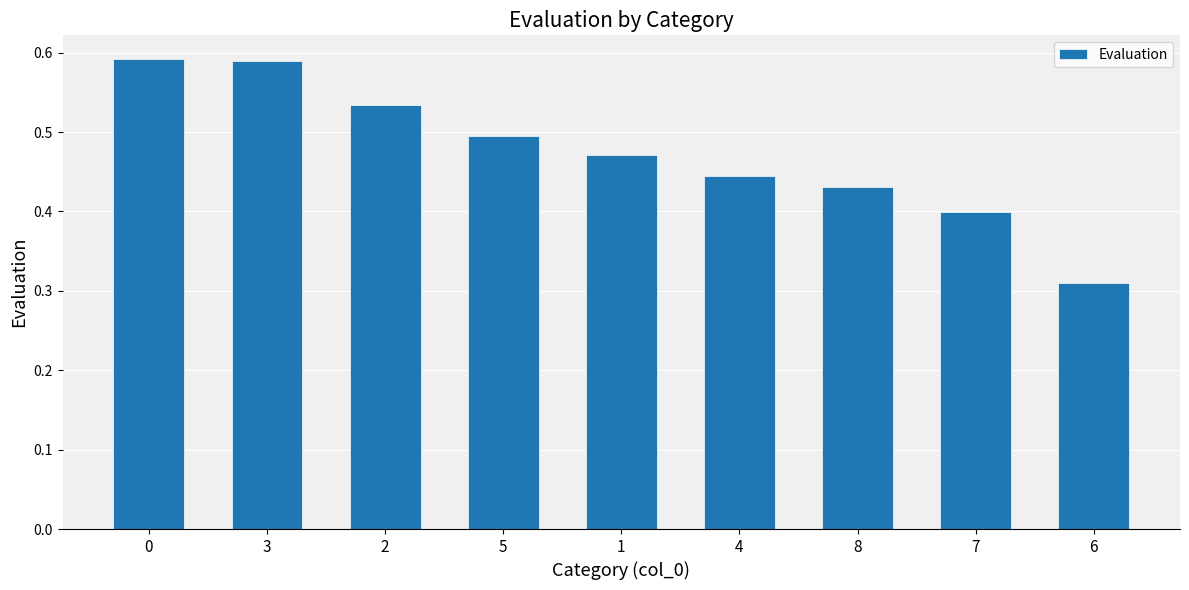

Which category has the lowest value across all series?

6